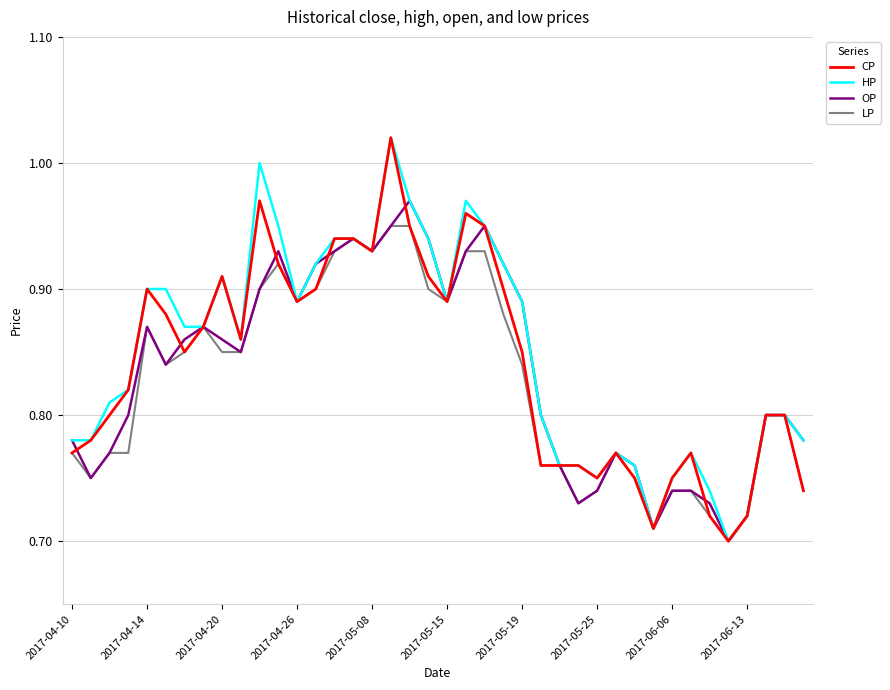

Does the chart display data point markers on the line(s)?

No